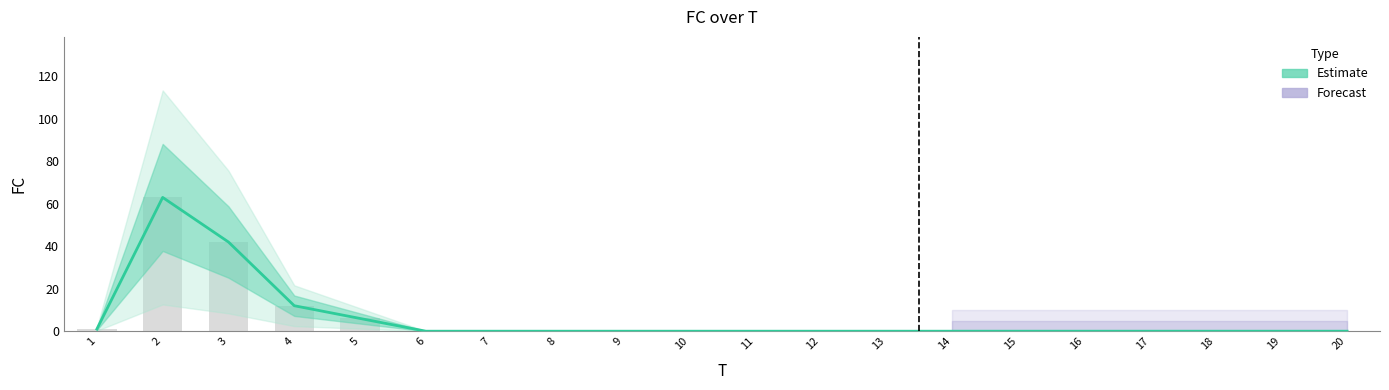

What is the change in value from 4 to 19?

-12